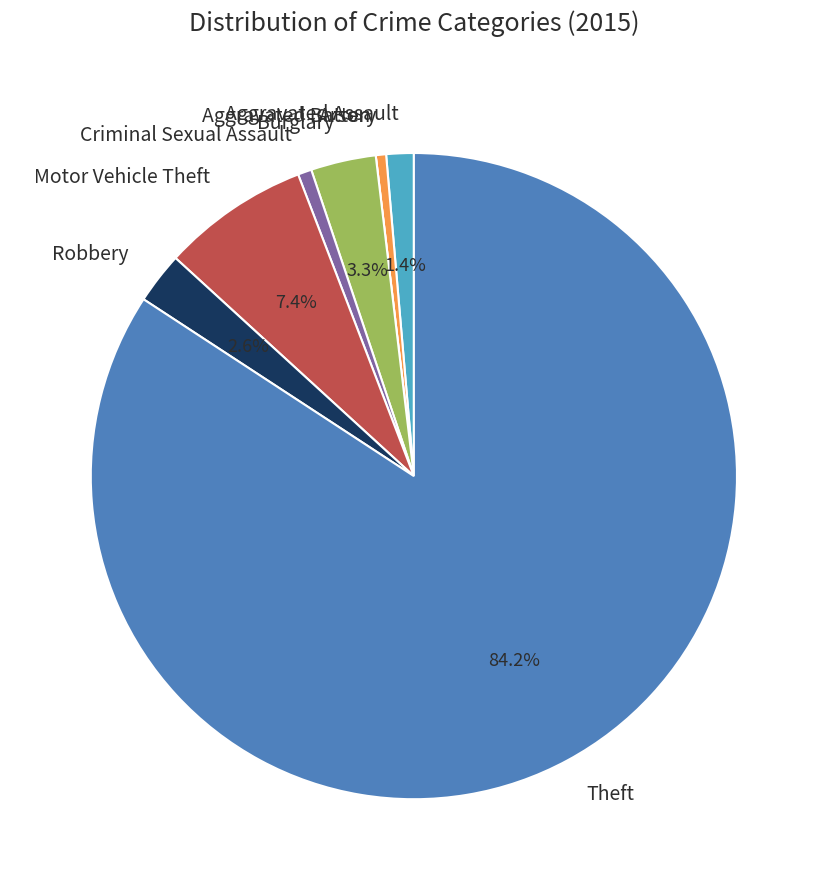

Which category has the biggest portion of the pie?

Theft